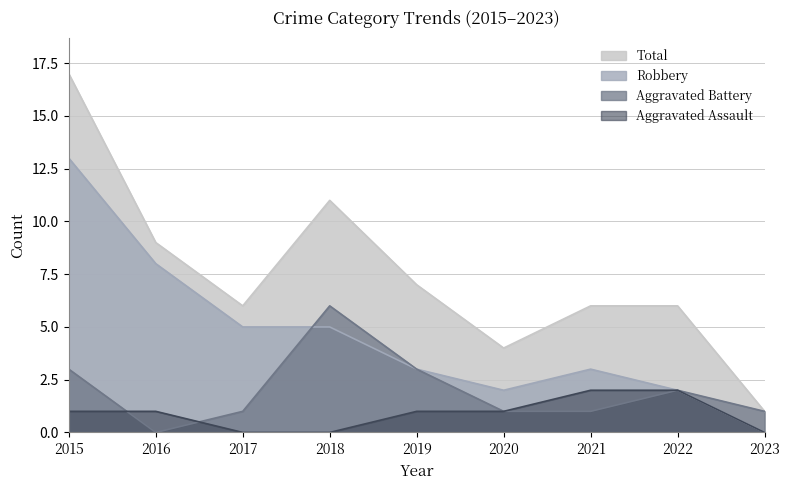

The Total series shows 6 at 2021. True or false?

True